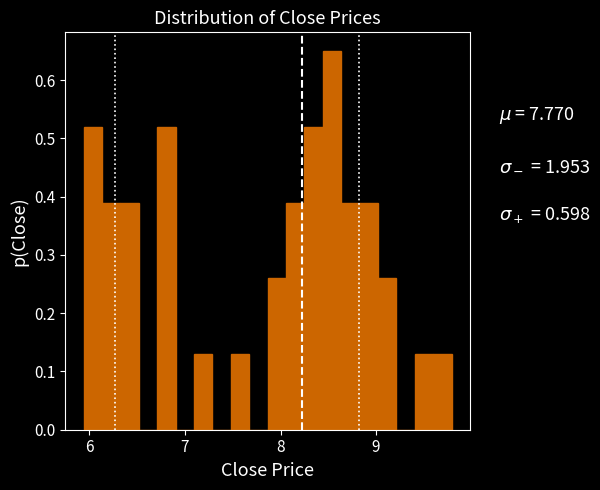

Around what value on the x-axis is the tallest bar? Give the approximate position of its centre, as read against the axis.

8.5